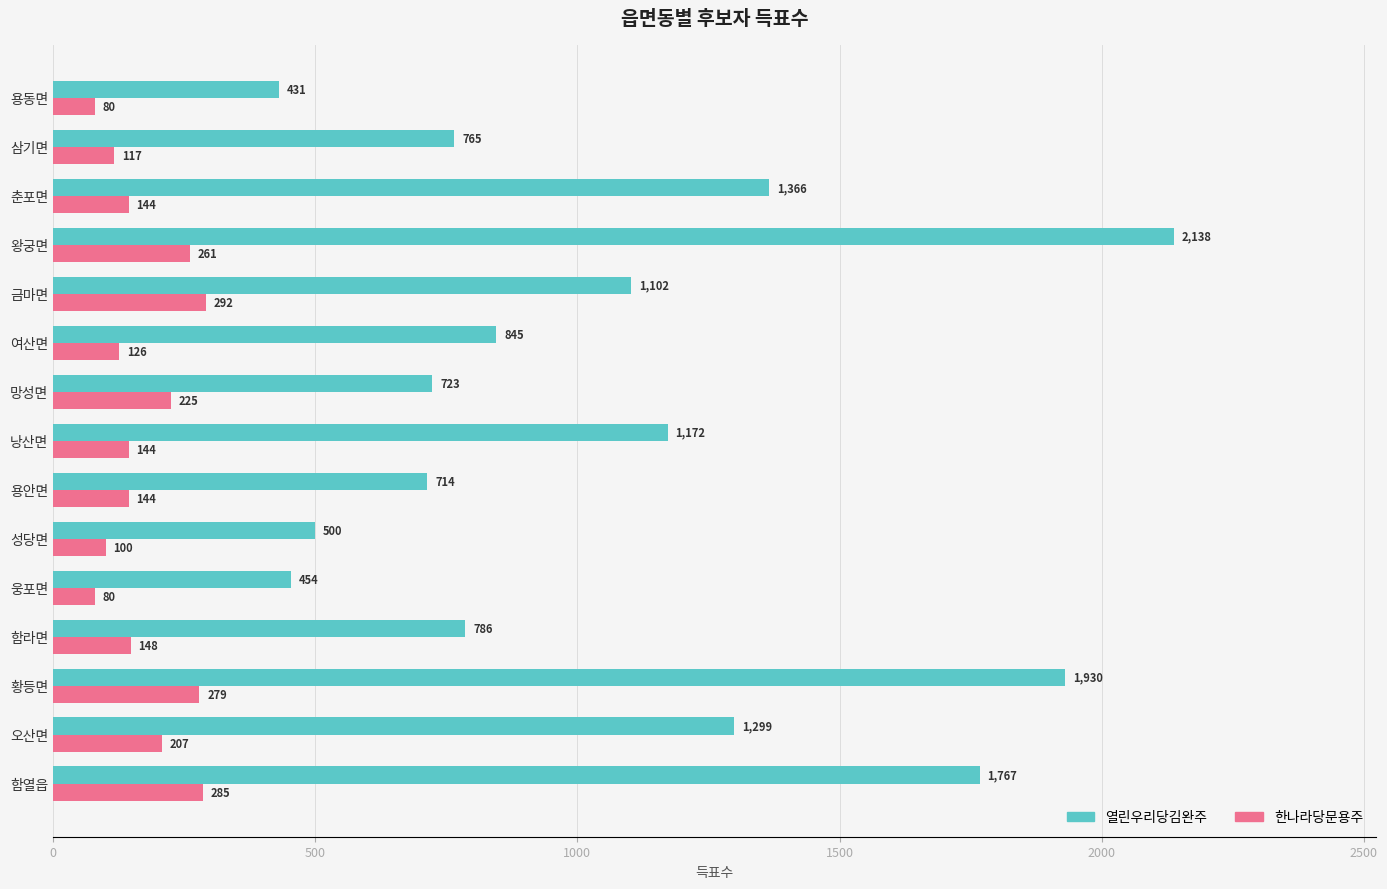

Which series has the widest spread of values?

열린우리당김완주